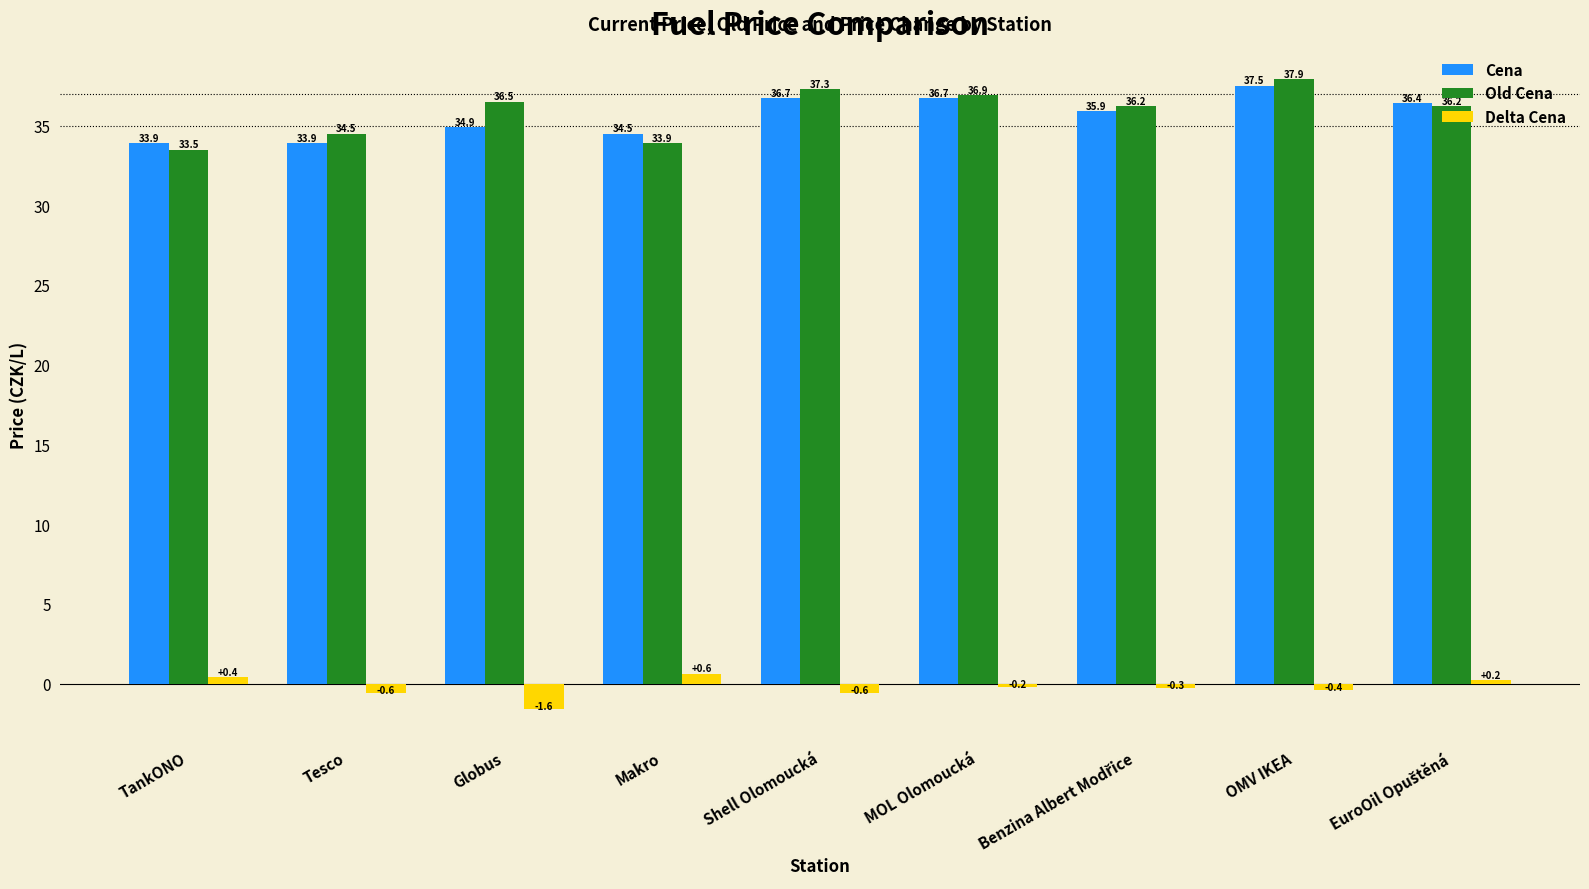

What is the maximum value for Delta Cena?

0.6